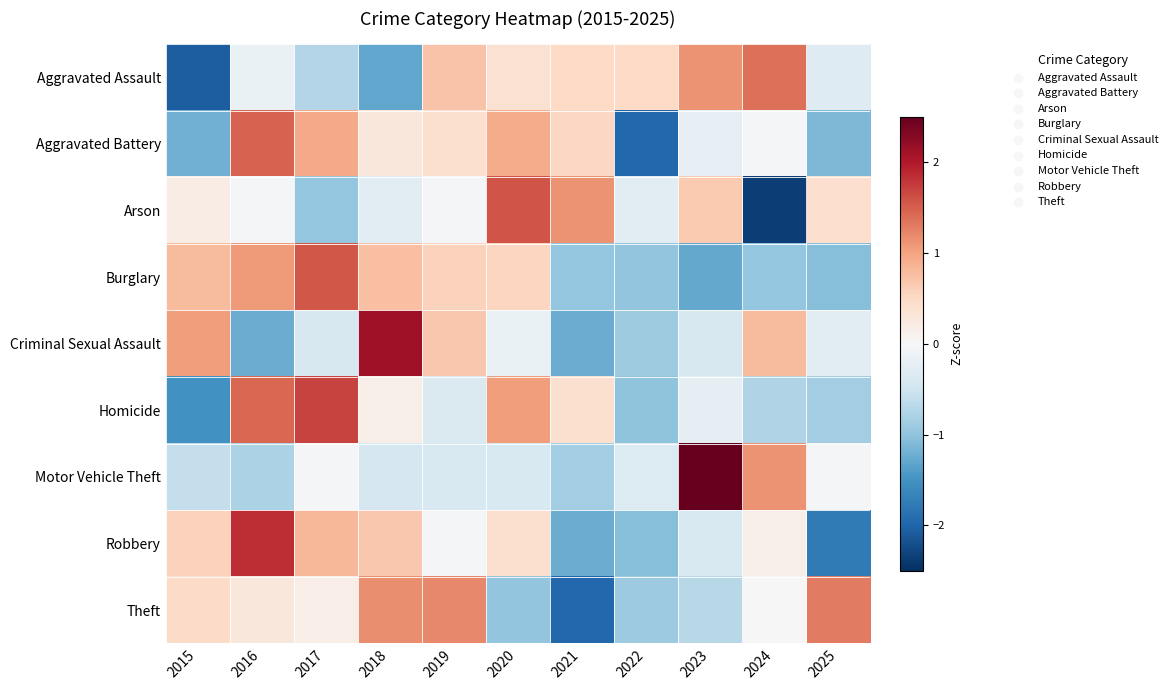

Which series changed the most between 2018 and 2023?

Motor Vehicle Theft